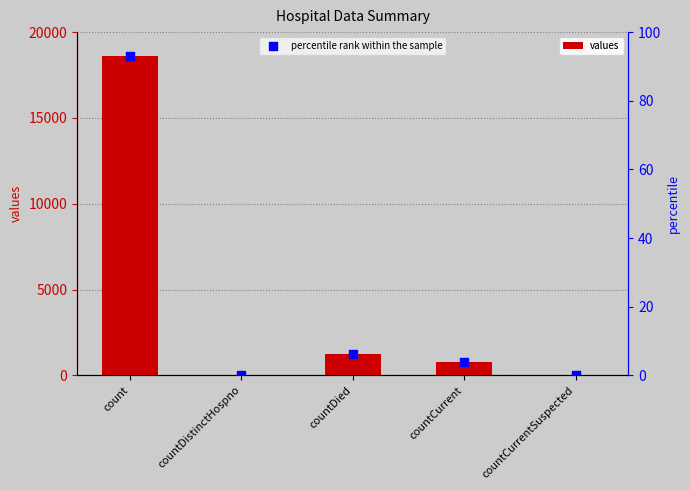

What are all the series names shown in the legend?

values, percentile rank within the sample